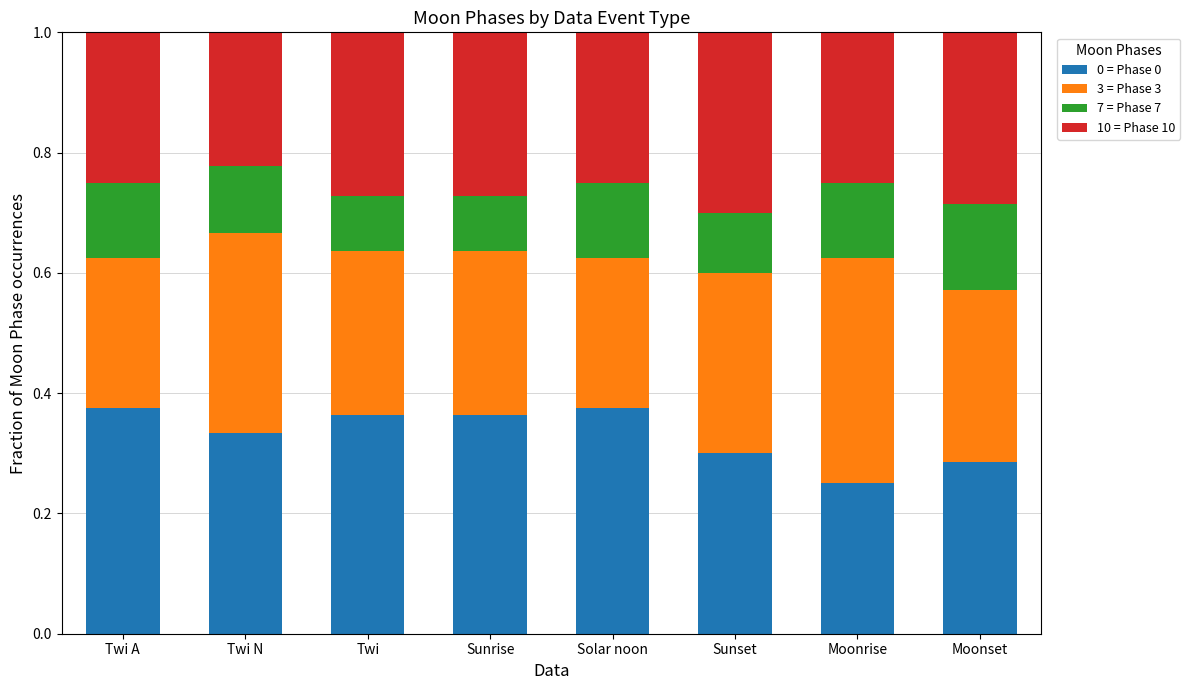

The 0 = Phase 0 series shows 0.3 at Twi N. True or false?

True